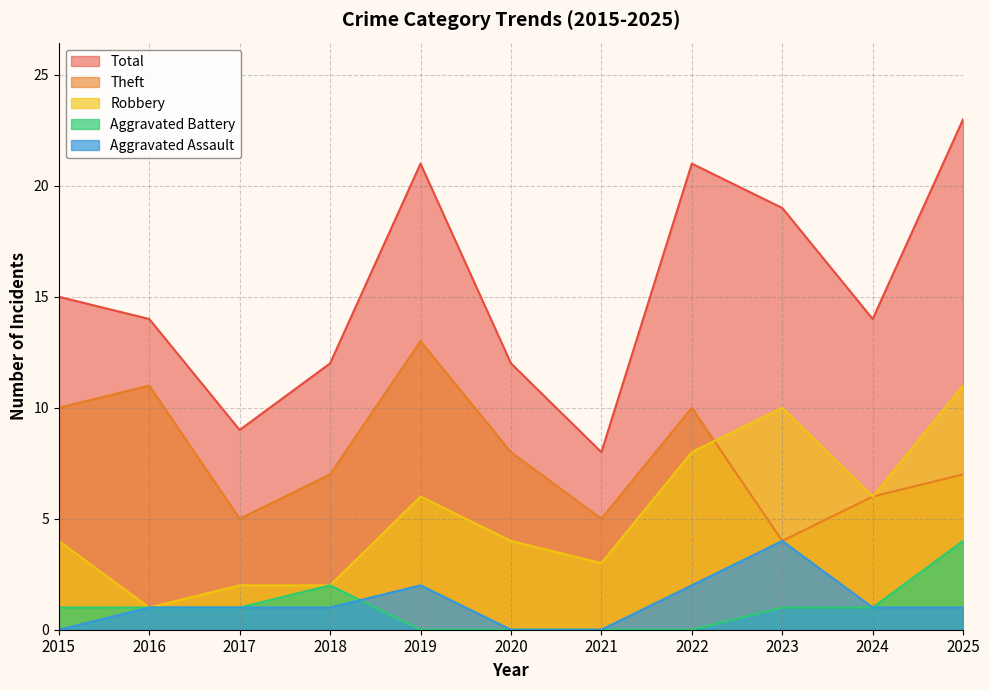

Reading left to right, transcribe all the data shown in this chart.

Aggravated Assault: 2015=0	2016=1	2017=1	2018=1	2019=2	2020=0	2021=0	2022=2	2023=4	2024=1	2025=1
Aggravated Battery: 2015=1	2016=1	2017=1	2018=2	2019=0	2020=0	2021=0	2022=0	2023=1	2024=1	2025=4
Robbery: 2015=4	2016=1	2017=2	2018=2	2019=6	2020=4	2021=3	2022=8	2023=10	2024=6	2025=11
Theft: 2015=10	2016=11	2017=5	2018=7	2019=13	2020=8	2021=5	2022=10	2023=4	2024=6	2025=7
Total: 2015=15	2016=14	2017=9	2018=12	2019=21	2020=12	2021=8	2022=21	2023=19	2024=14	2025=23